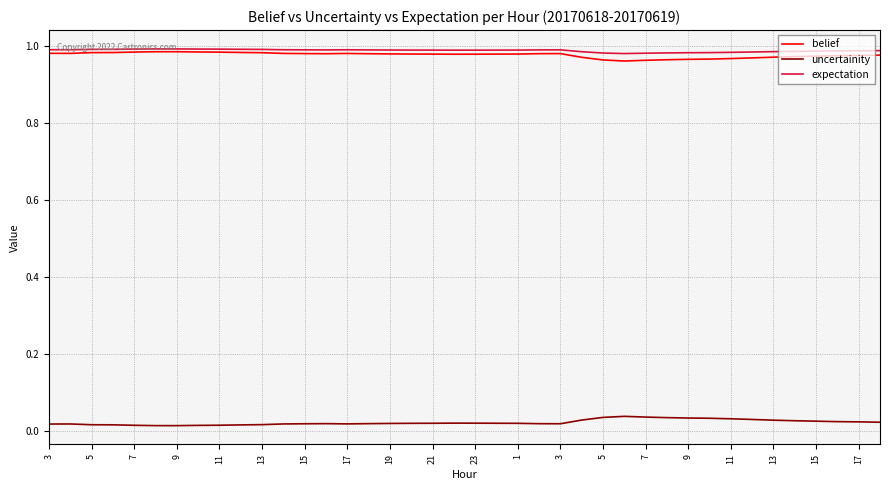

True or false: uncertainity and belief cross at least once.

False